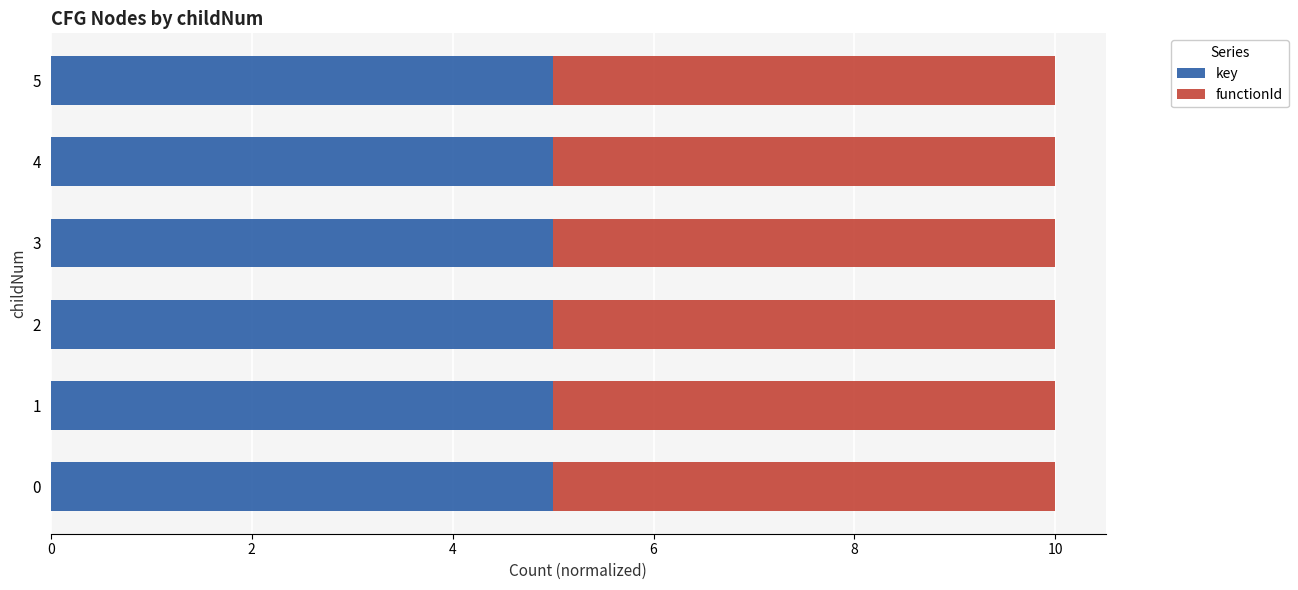

What is the total value across all series at 0?

10.0